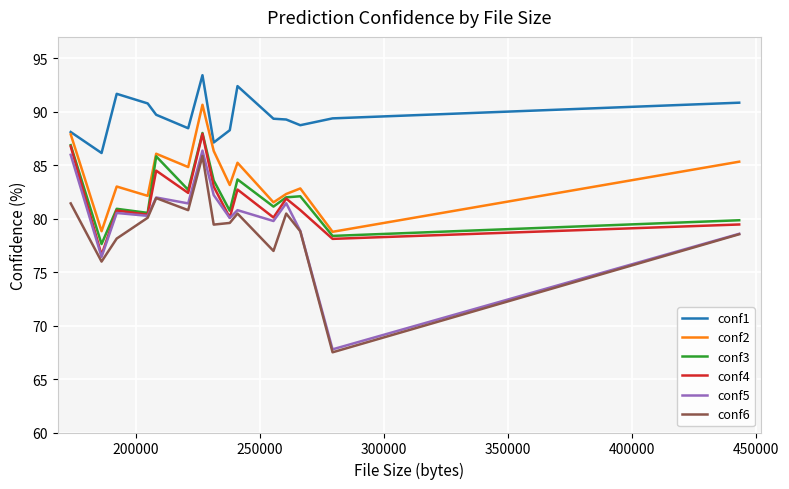

What are all the series names shown in the legend?

conf1, conf2, conf3, conf4, conf5, conf6